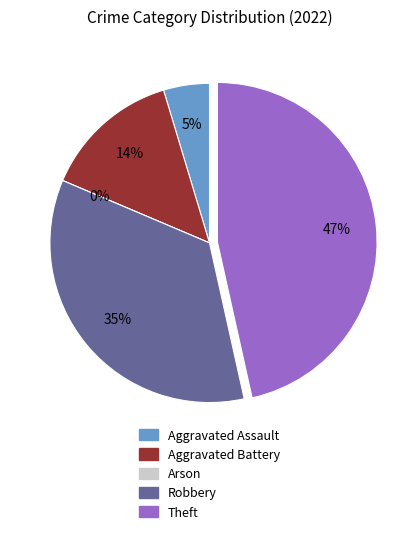

What percentage is the Aggravated Battery slice, to the nearest percent?

14%